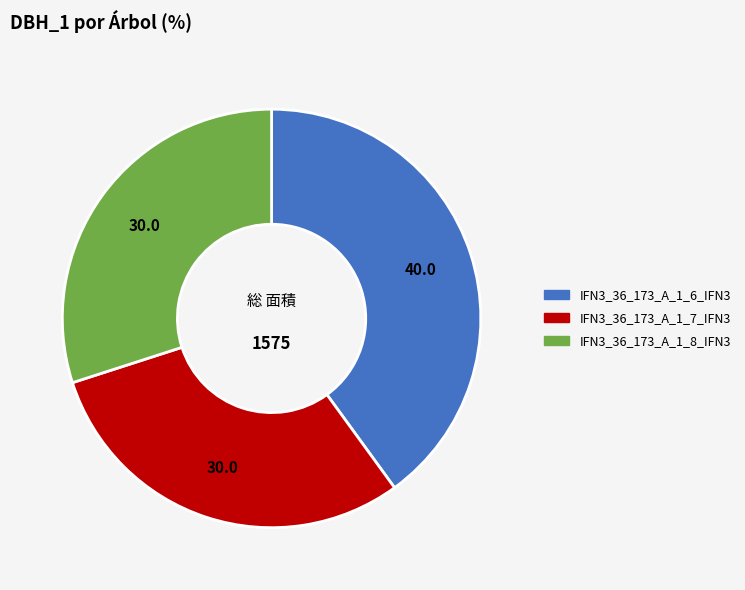

Which has a higher value, IFN3_36_173_A_1_6_IFN3 or IFN3_36_173_A_1_8_IFN3?

IFN3_36_173_A_1_6_IFN3